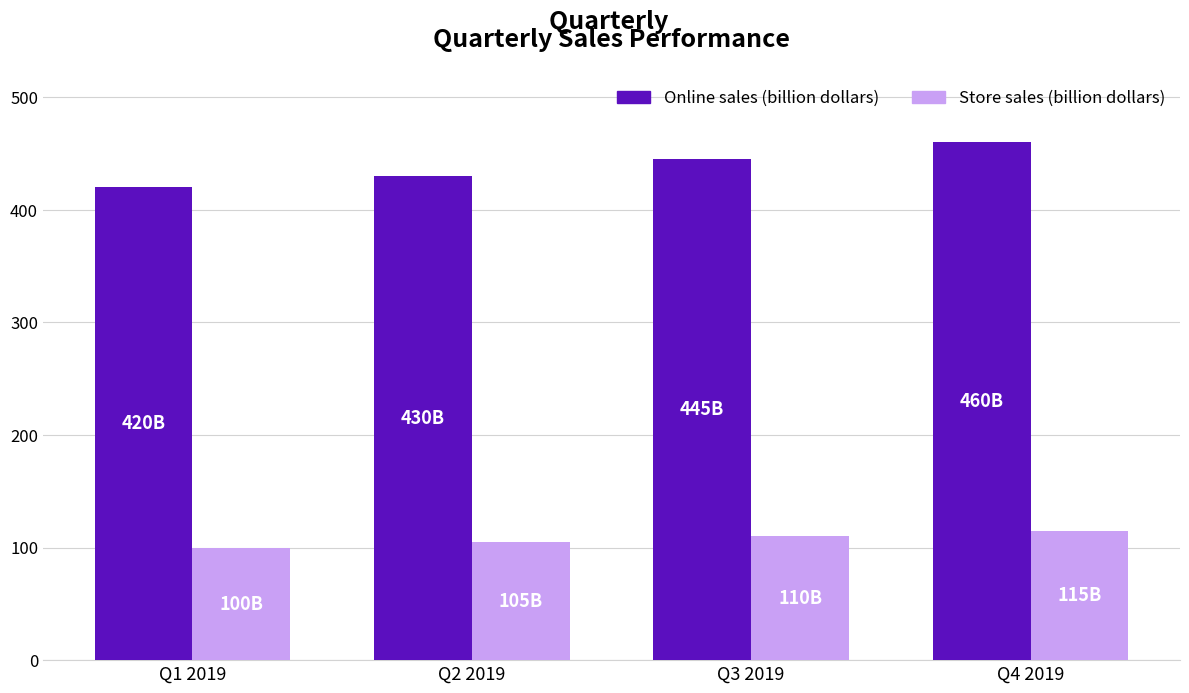

Are the bars horizontal?

No